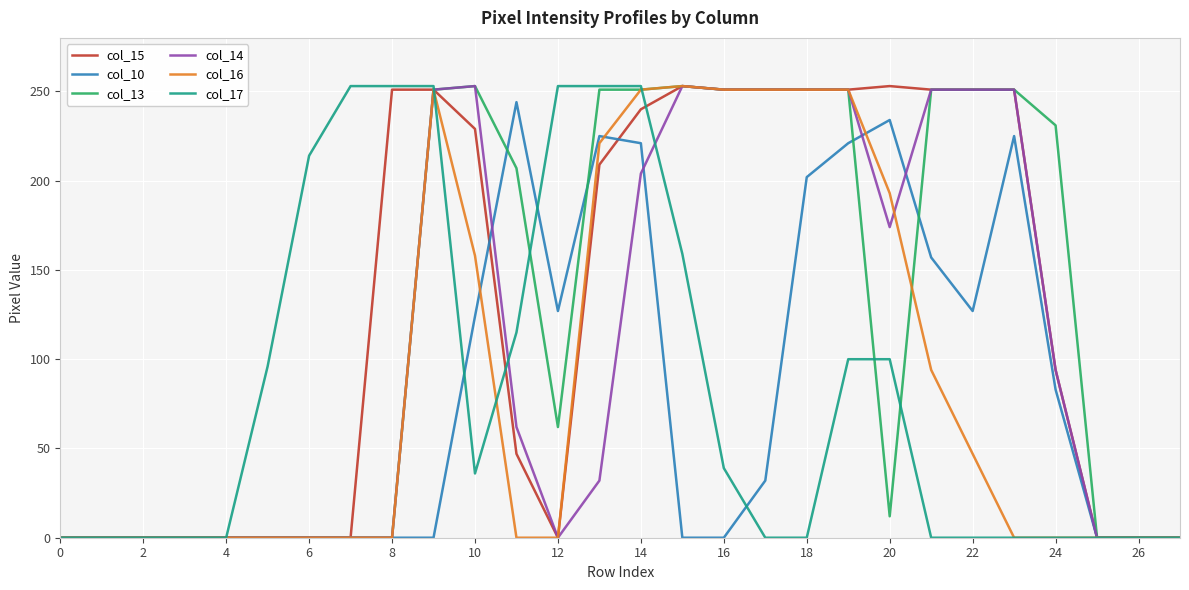

What is the greatest value displayed?

253